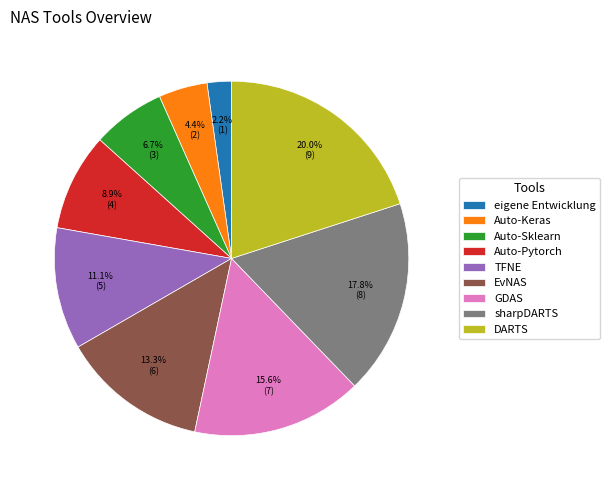

Is there any slice that represents more than half of the pie?

No